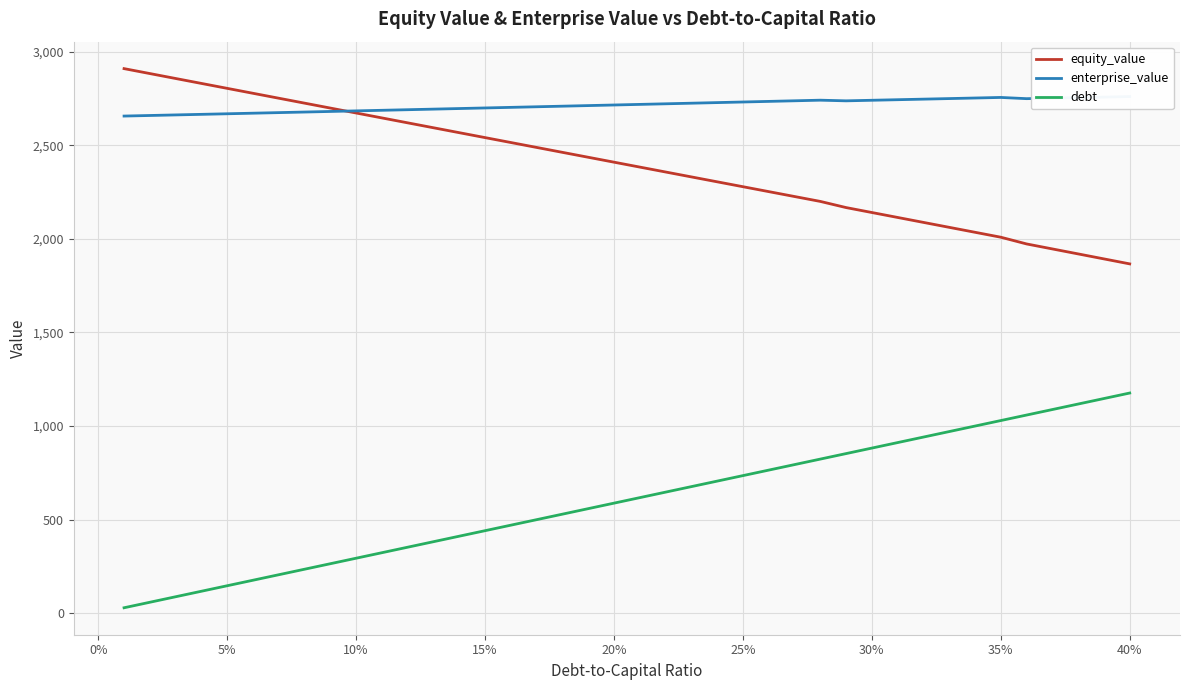

True or false: debt and equity_value intersect in this chart.

False